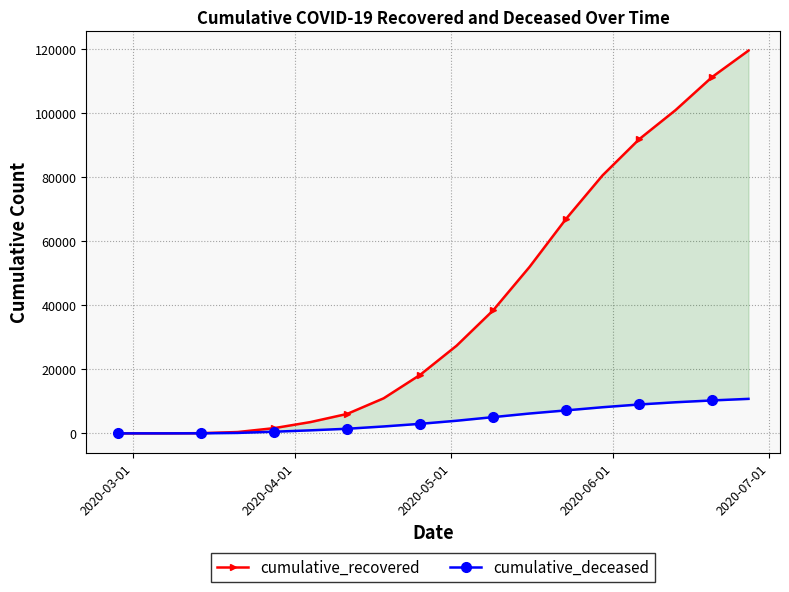

What is the difference between the maximum and minimum values in the cumulative_recovered series?

119550